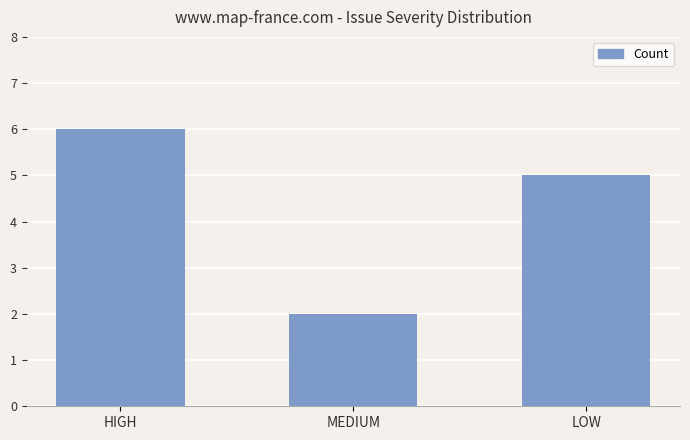

What is the average value?

4